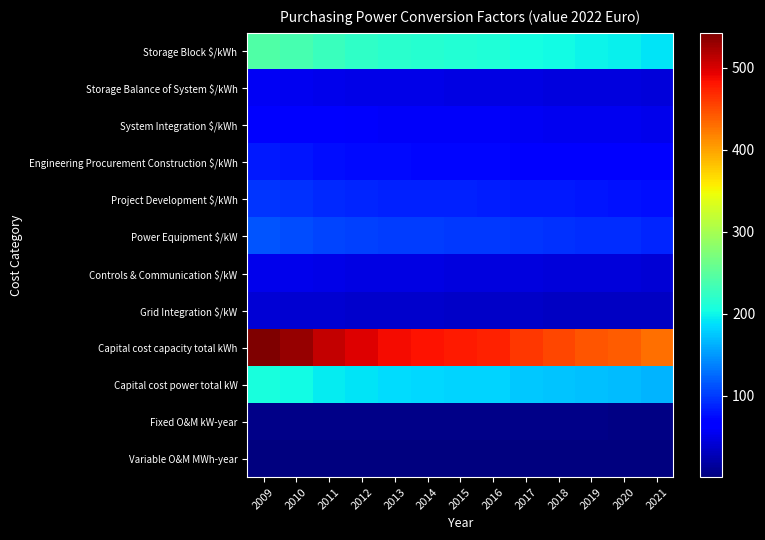

Which series has the largest range (max minus min)?

Capital cost capacity total kWh